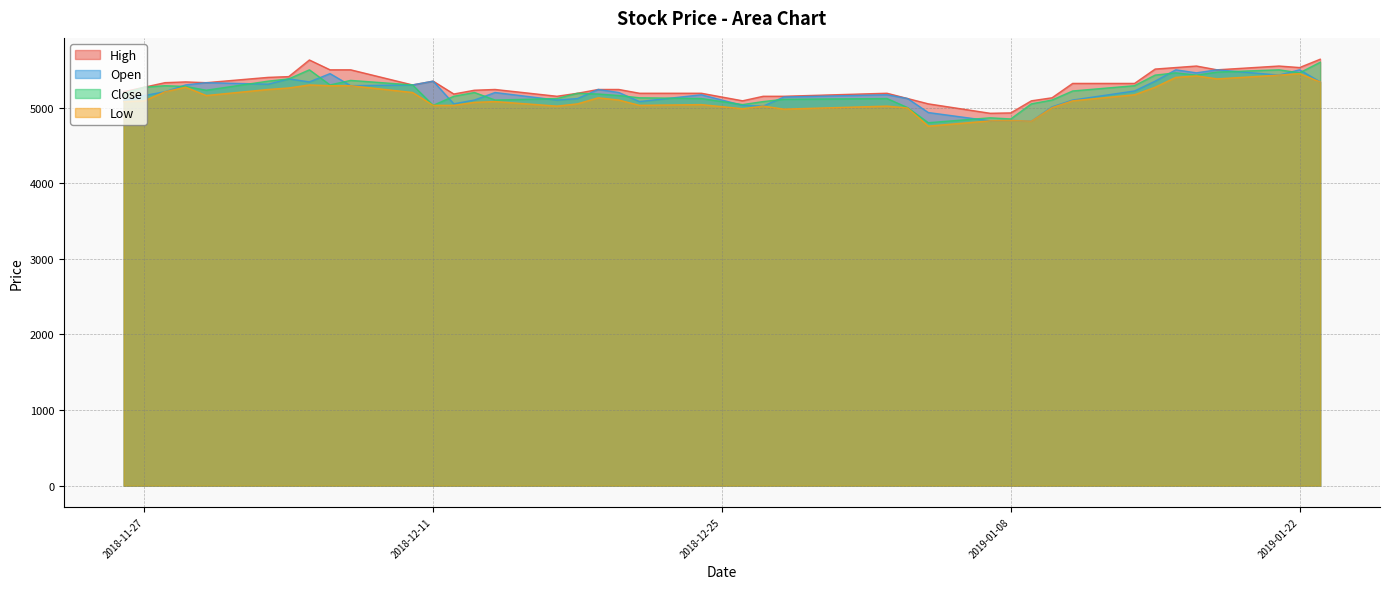

What is the highest value of the Low series?

5450